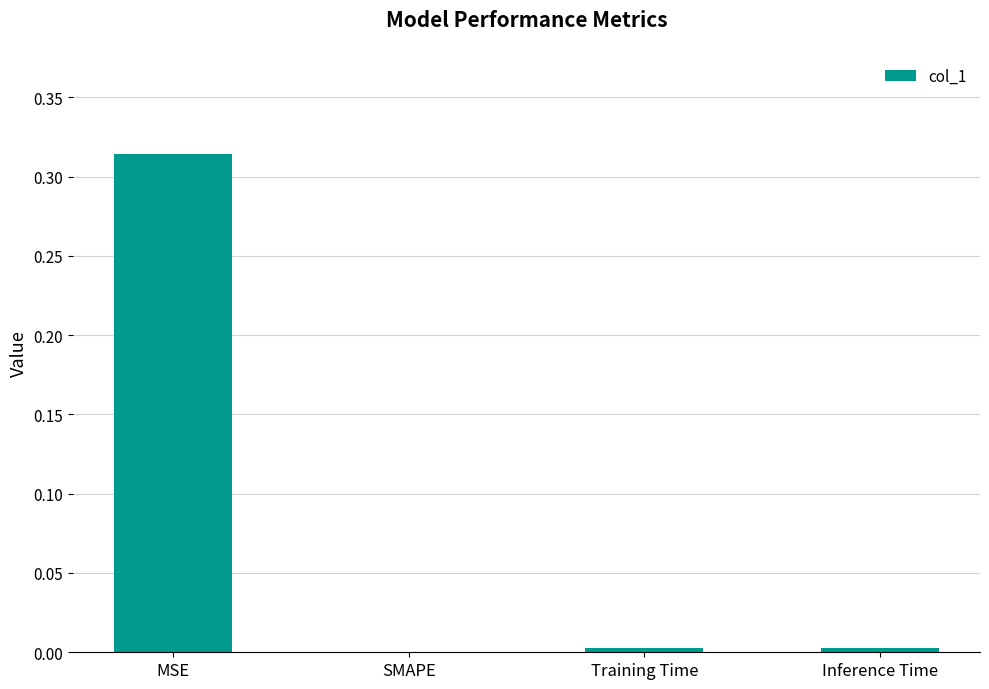

Is it true that the value at Inference Time is 0.0?

True